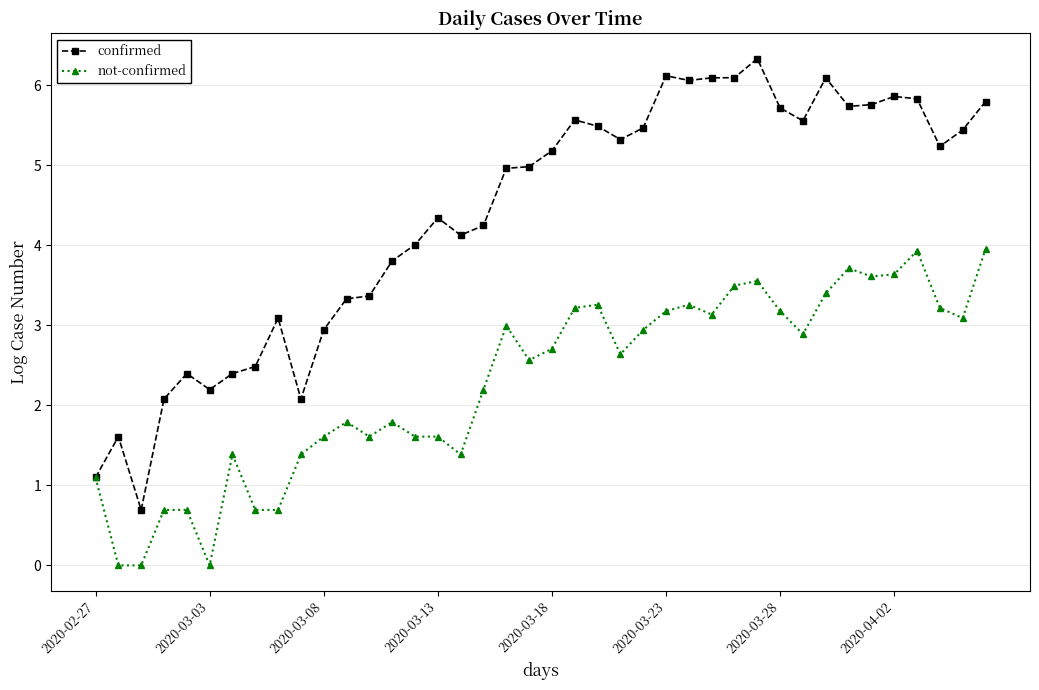

What is the difference between the maximum and minimum values in the confirmed series?

5.6